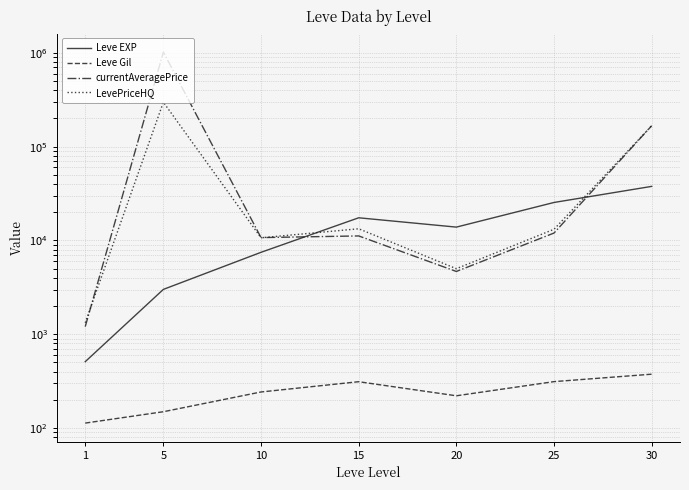

At which category does currentAveragePrice reach its first local peak?

5